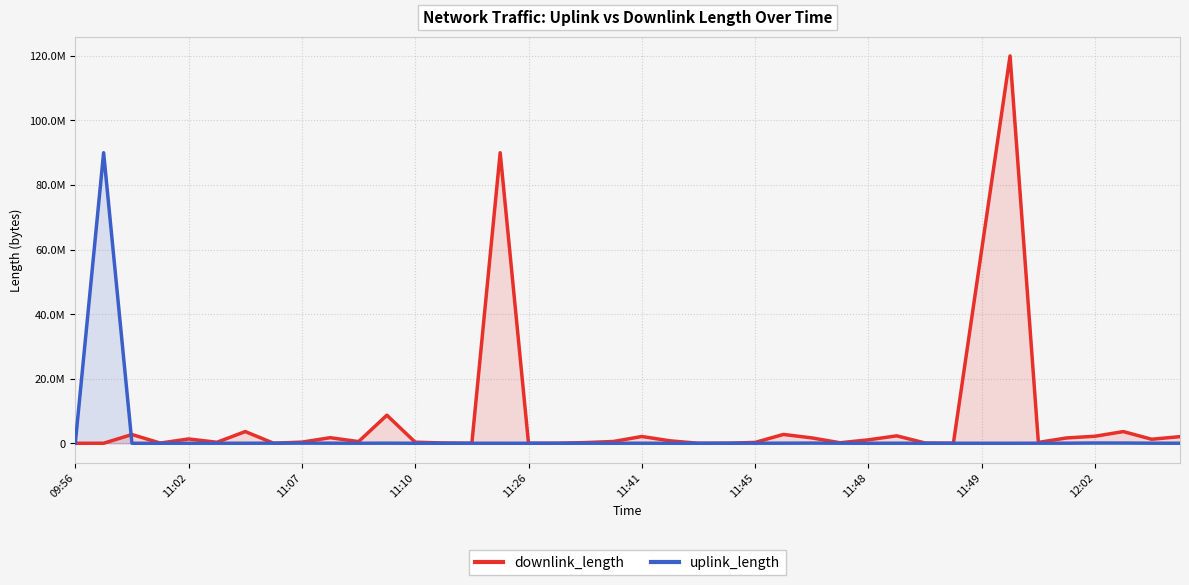

At which category is the sum across all series the highest?

33